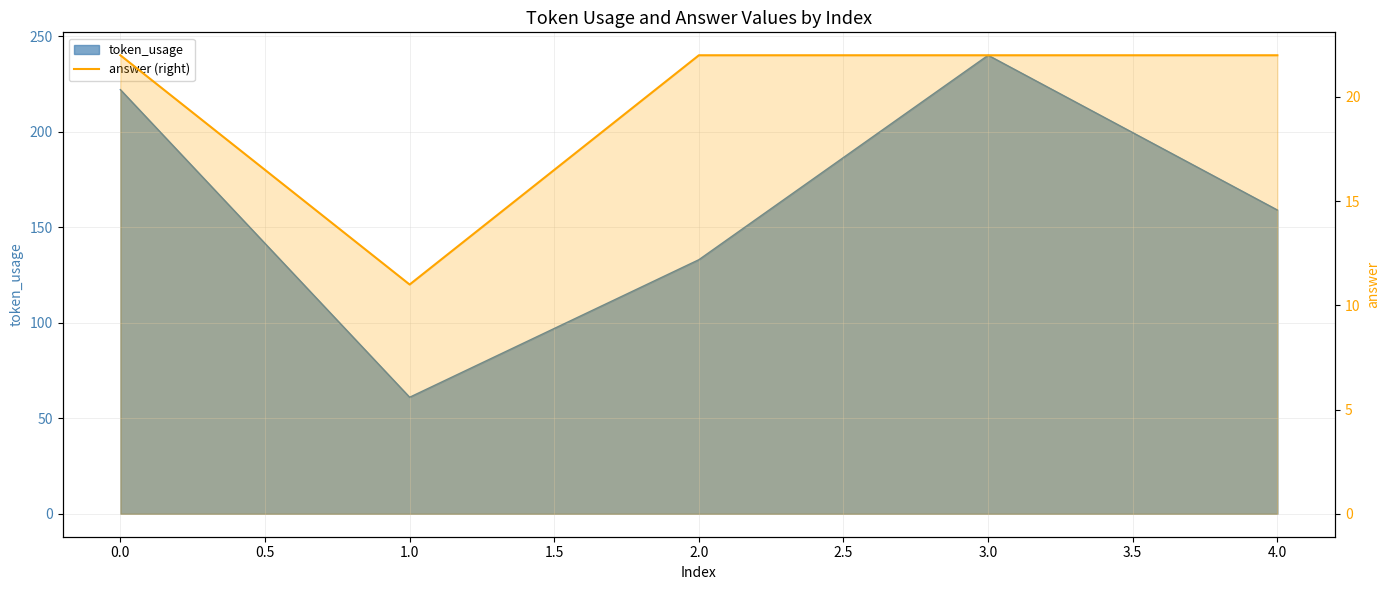

Which has a higher value, 3.0 or 2.0?

3.0